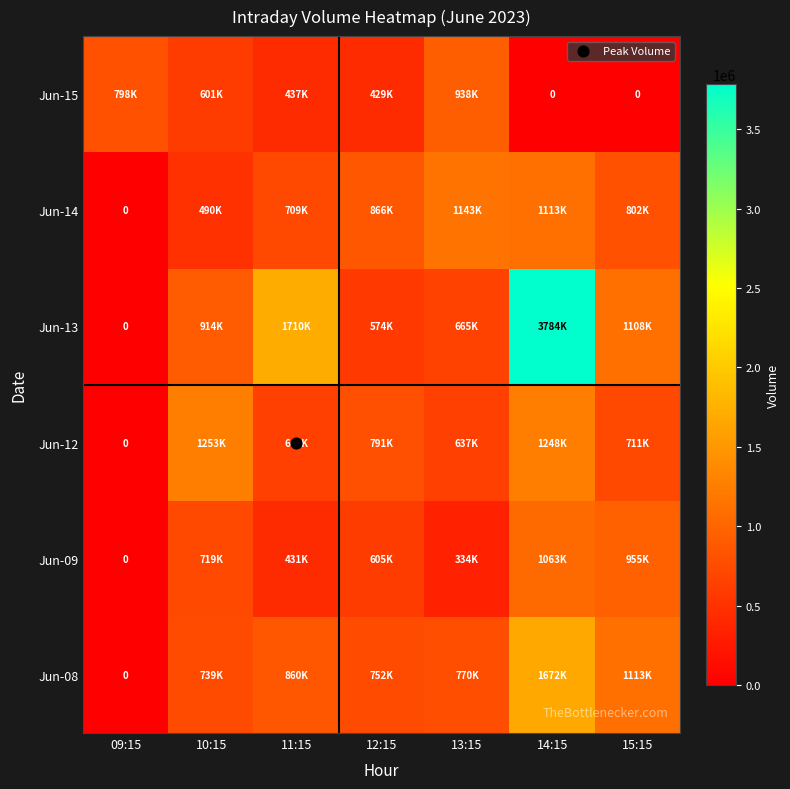

What is the sum of the Jun-09 values at 12:15 and 11:15?

1037786